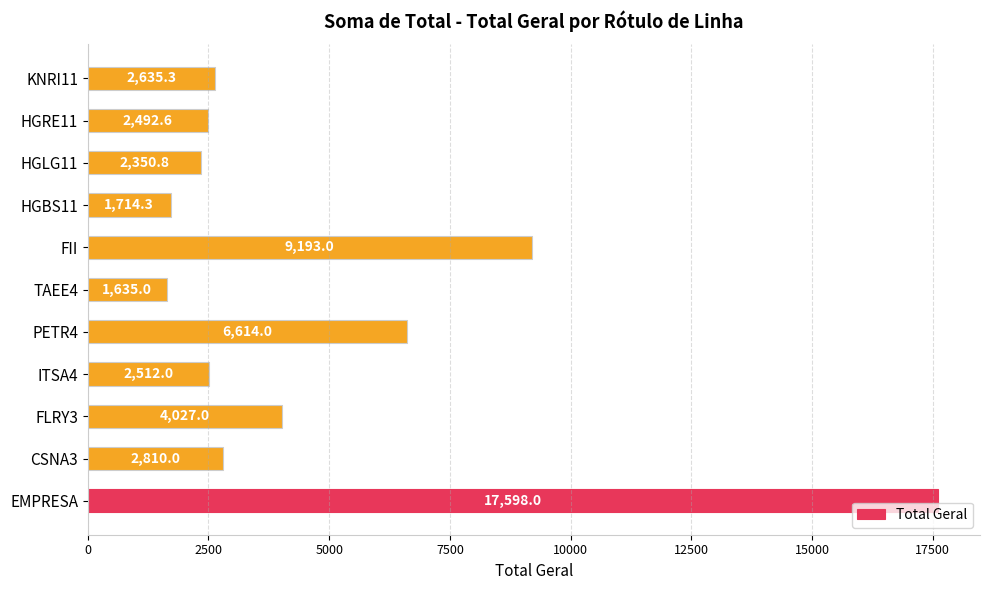

What is the smallest value displayed?

1635.0